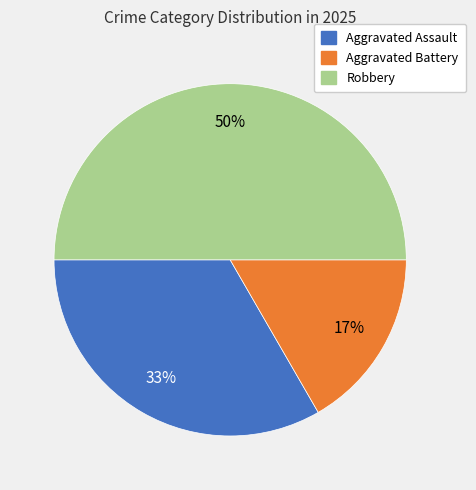

Which has a higher value, Aggravated Battery or Robbery?

Robbery